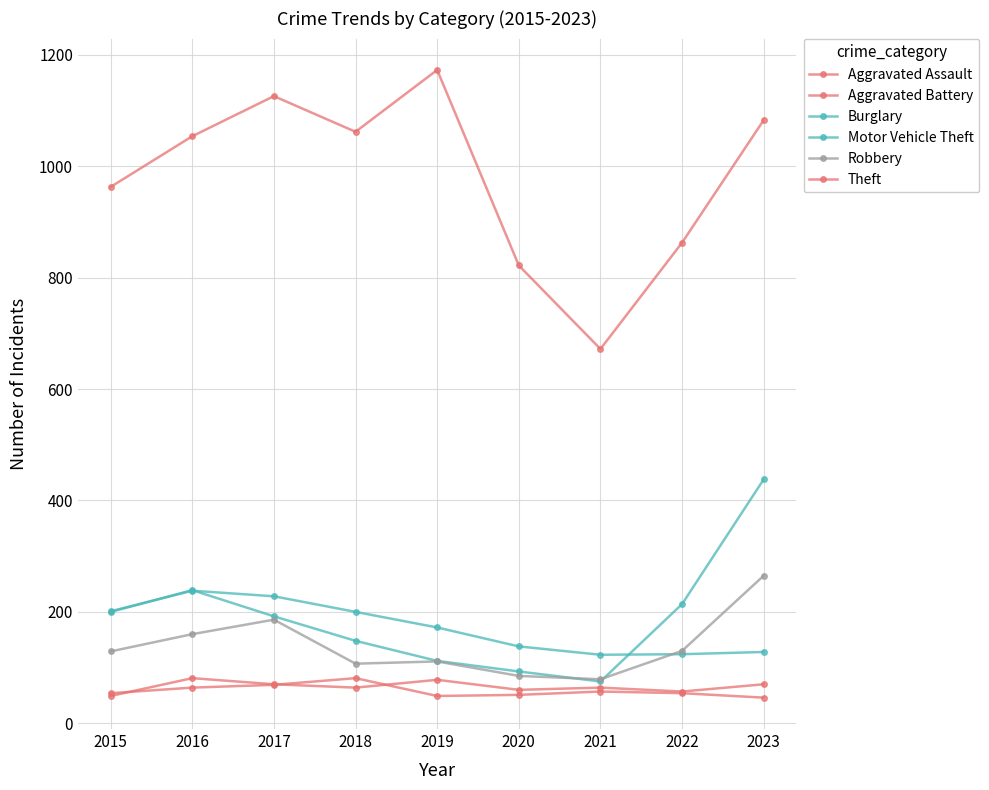

Reading left to right, transcribe all the data shown in this chart.

Aggravated Assault: 2015=49	2016=81	2017=70	2018=64	2019=78	2020=60	2021=64	2022=57	2023=70
Aggravated Battery: 2015=54	2016=64	2017=69	2018=81	2019=49	2020=51	2021=57	2022=54	2023=46
Burglary: 2015=201	2016=238	2017=228	2018=200	2019=172	2020=138	2021=123	2022=124	2023=128
Motor Vehicle Theft: 2015=200	2016=239	2017=192	2018=148	2019=112	2020=93	2021=75	2022=214	2023=438
Robbery: 2015=129	2016=160	2017=186	2018=107	2019=111	2020=85	2021=79	2022=130	2023=265
Theft: 2015=963	2016=1054	2017=1126	2018=1062	2019=1173	2020=822	2021=672	2022=863	2023=1083